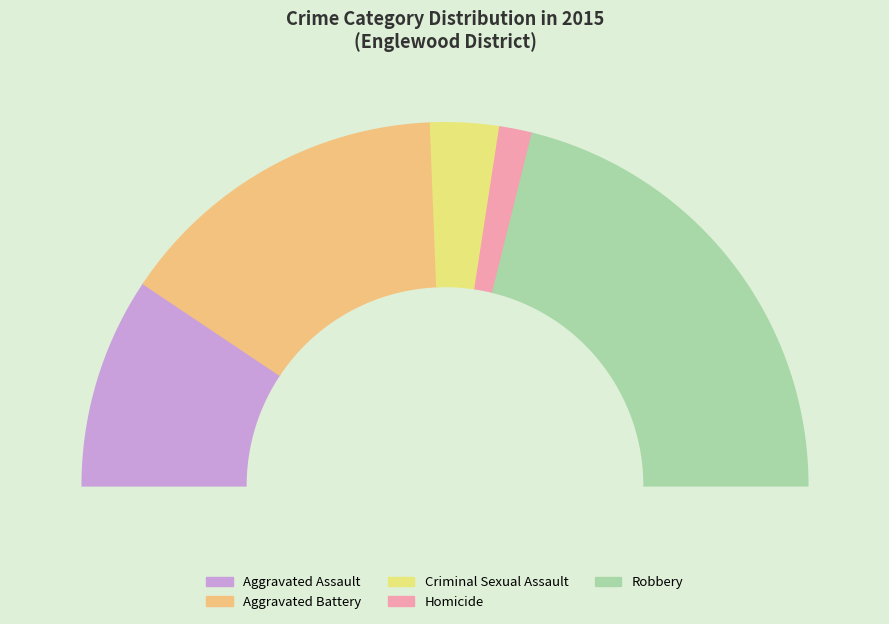

How many segments does this pie chart have?

5